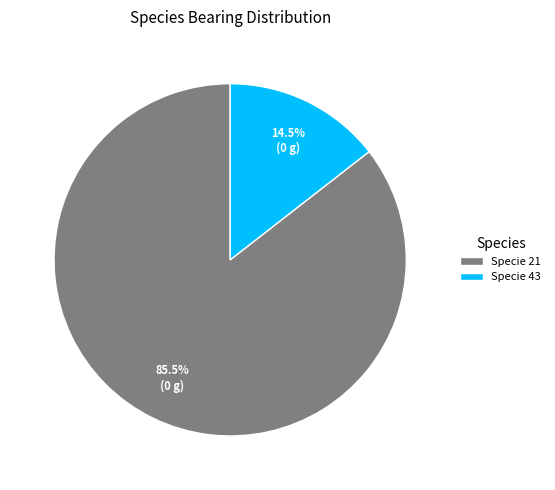

Combined, what portion of the pie is Specie 43 and Specie 21?

100.0%